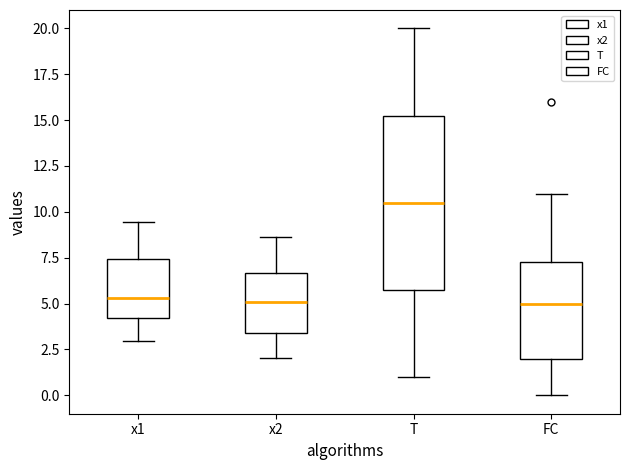

Reading left to right, transcribe this box plot: for each box, give where its median line is, the range the box spans, and where its two whiskers end, as read against the y-axis. The values are not printed on the chart, so give them approximately, as read against the axis.

x1: median 5.5, box 4.0 to 7.5, whiskers 3.0 to 9.5
x2: median 5.0, box 3.5 to 6.5, whiskers 2.0 to 8.5
T: median 10.5, box 6.0 to 15.5, whiskers 1.0 to 20.0
FC: median 5.0, box 2.0 to 7.5, whiskers 0.0 to 11.0